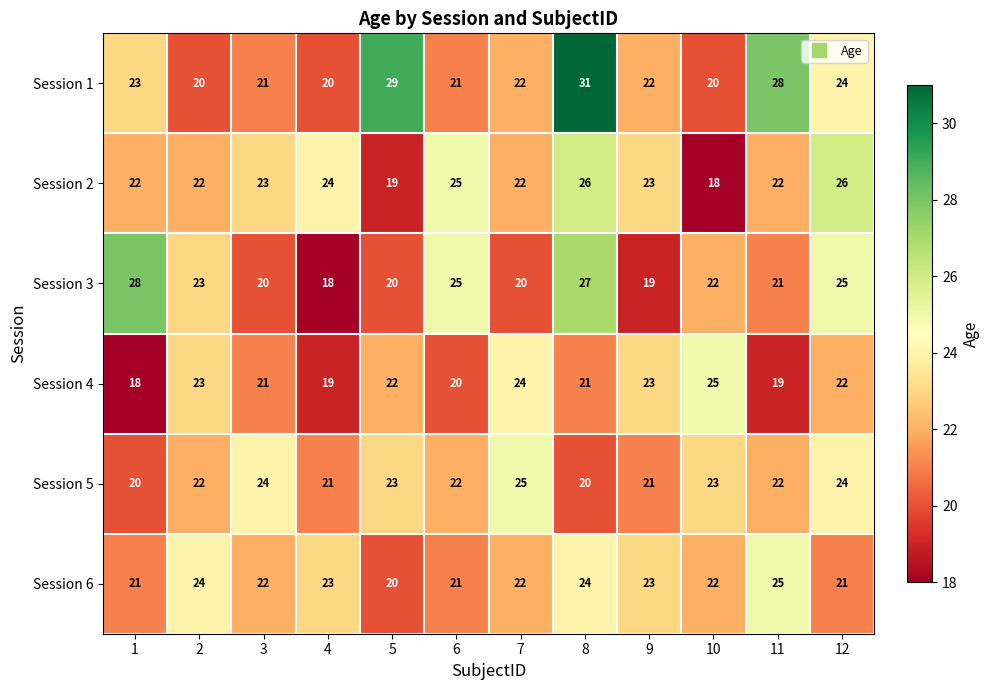

What is the difference between the maximum and minimum values in the Session 6 series?

5